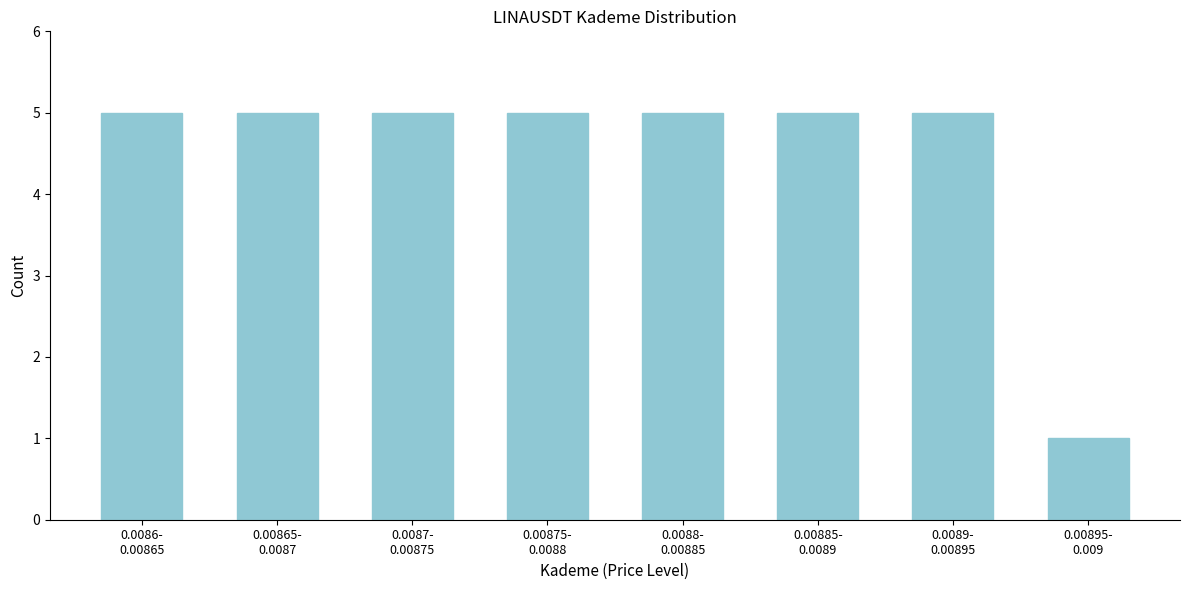

Reading right to left, list all the values displayed in this chart.

1	5	5	5	5	5	5	5